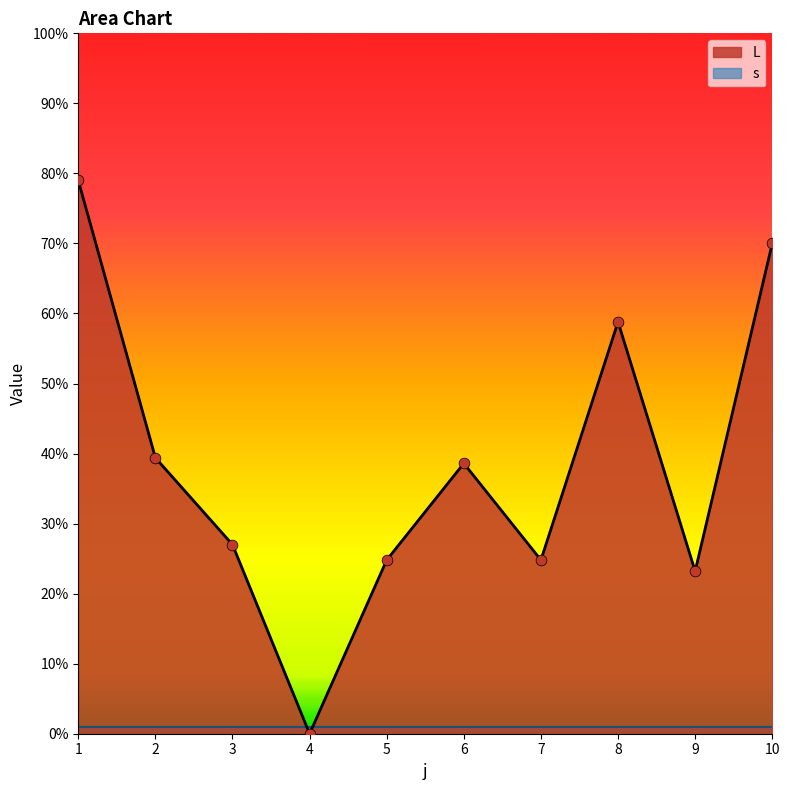

Between 7 and 6, which is larger?

6